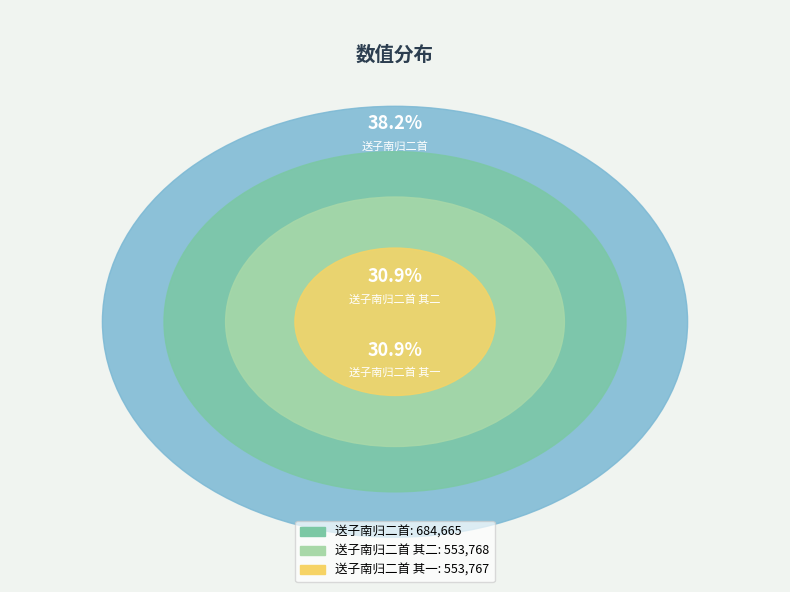

Which has a higher value, 送子南归二首 其二 or 送子南归二首 其一?

送子南归二首 其二